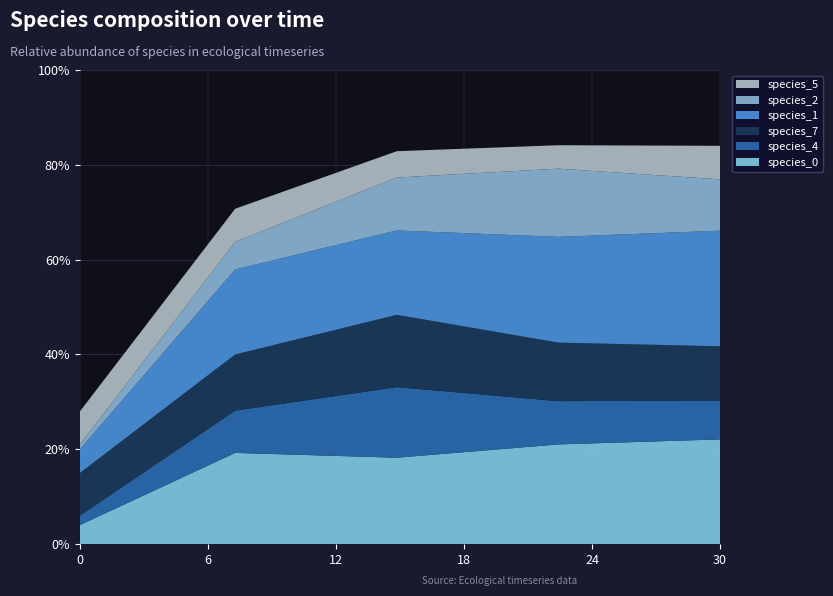

Reading left to right, what are all the values shown in this chart?

species_0: 0.0	0.2	0.2	0.2	0.2
species_4: 0.0	0.1	0.1	0.1	0.1
species_7: 0.1	0.1	0.2	0.1	0.1
species_1: 0.1	0.2	0.2	0.2	0.2
species_2: 0.0	0.1	0.1	0.1	0.1
species_5: 0.1	0.1	0.1	0.0	0.1